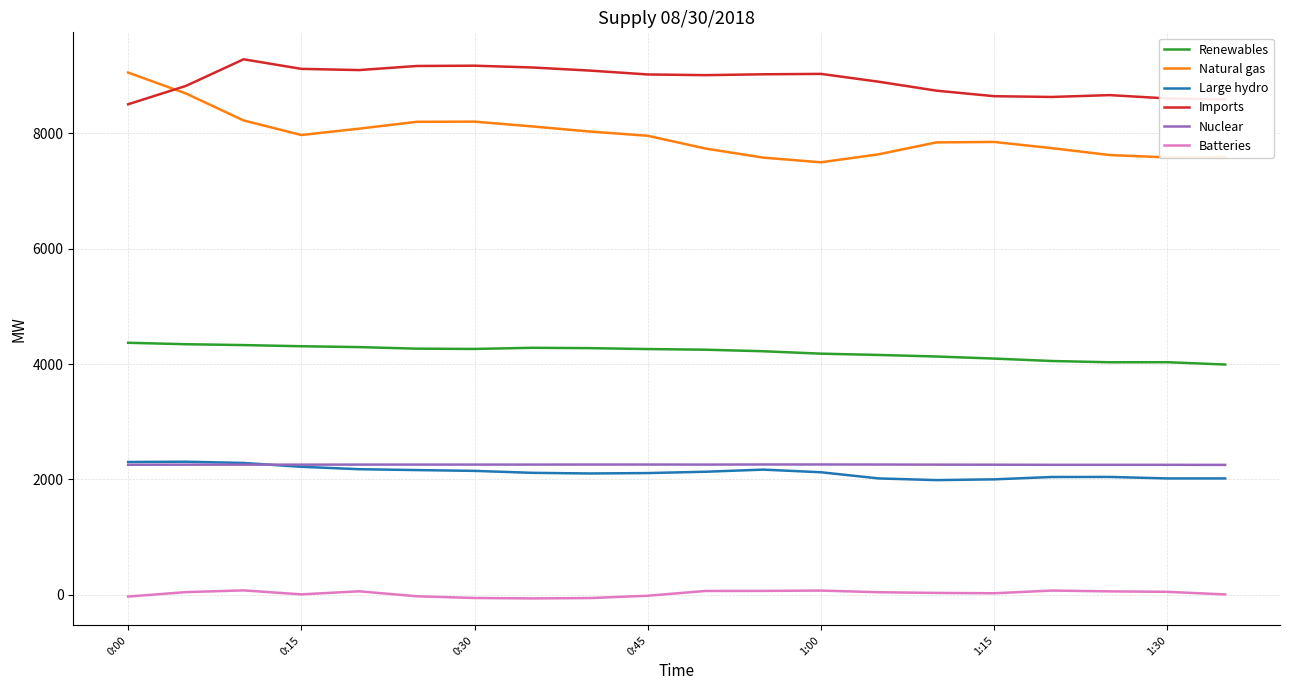

How many values in the Imports series are below 9020?

10